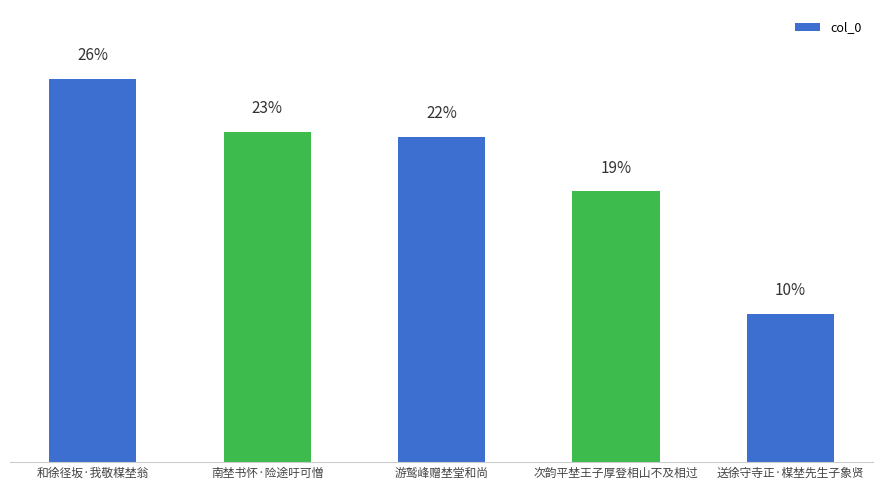

Reading right to left, what are all the values shown in this chart?

送徐守寺正·楳埜先生子象贤=88537	次韵平埜王子厚登相山不及相过=161265	游鹫峰赠埜堂和尚=193708	南埜书怀·险途吁可憎=196827	和徐径坂·我敬楳埜翁=228246